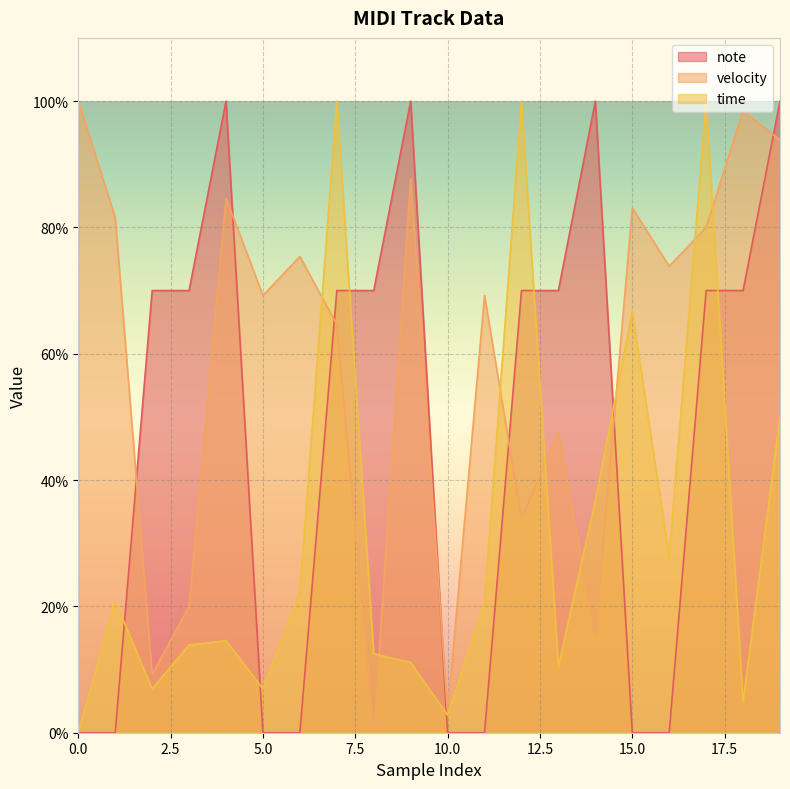

Which series ends up on top after the final intersection of note and velocity?

note